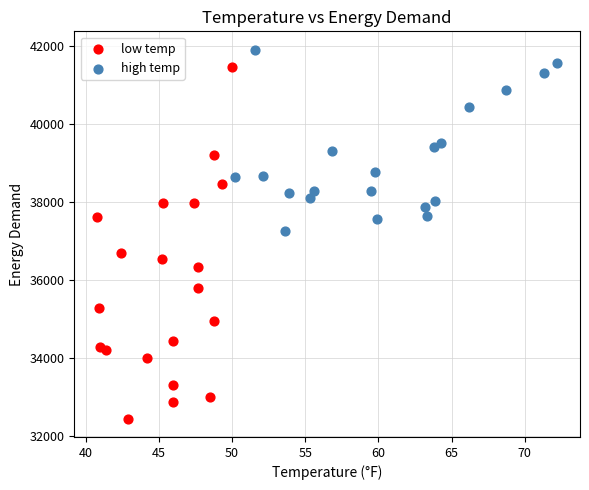

Which series contains the lowest Y value?

low temp